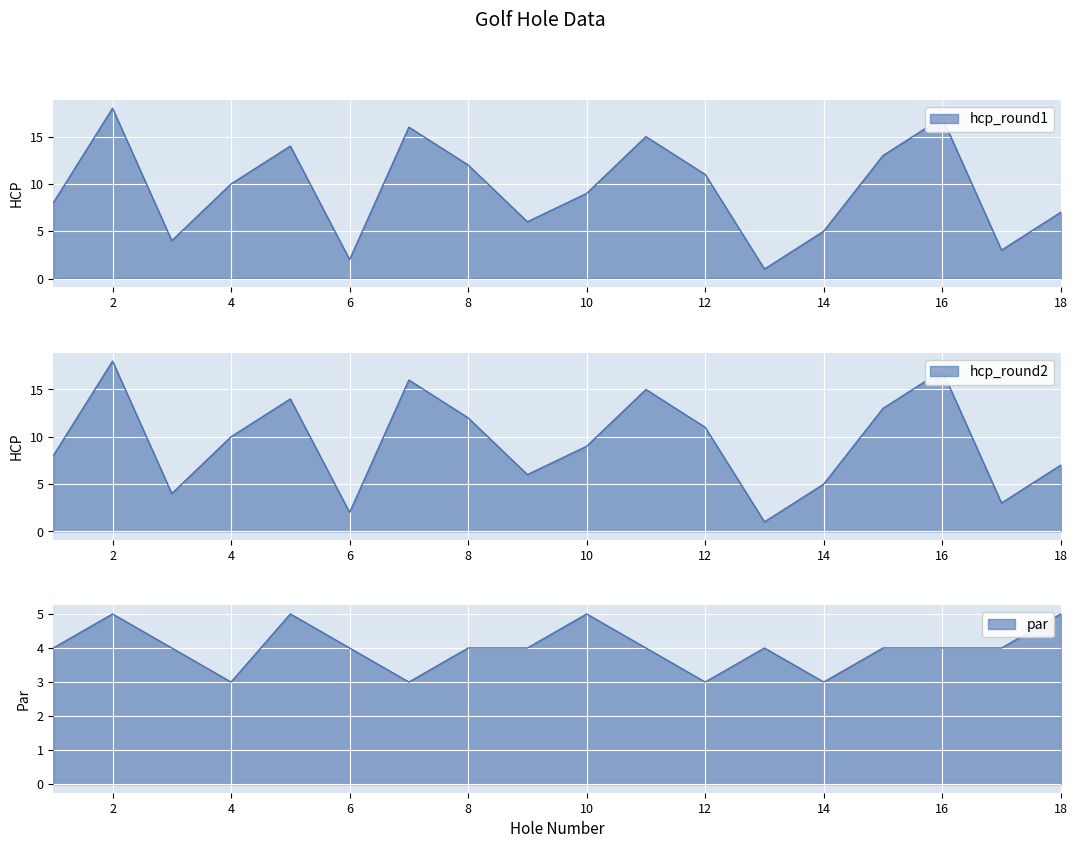

Reading left to right, what are all the values shown in this chart?

hcp_round1: 1=8	2=18	3=4	4=10	5=14	6=2	7=16	8=12	9=6	10=9	11=15	12=11	13=1	14=5	15=13	16=17	17=3	18=7
hcp_round2: 1=8	2=18	3=4	4=10	5=14	6=2	7=16	8=12	9=6	10=9	11=15	12=11	13=1	14=5	15=13	16=17	17=3	18=7
par: 1=4	2=5	3=4	4=3	5=5	6=4	7=3	8=4	9=4	10=5	11=4	12=3	13=4	14=3	15=4	16=4	17=4	18=5